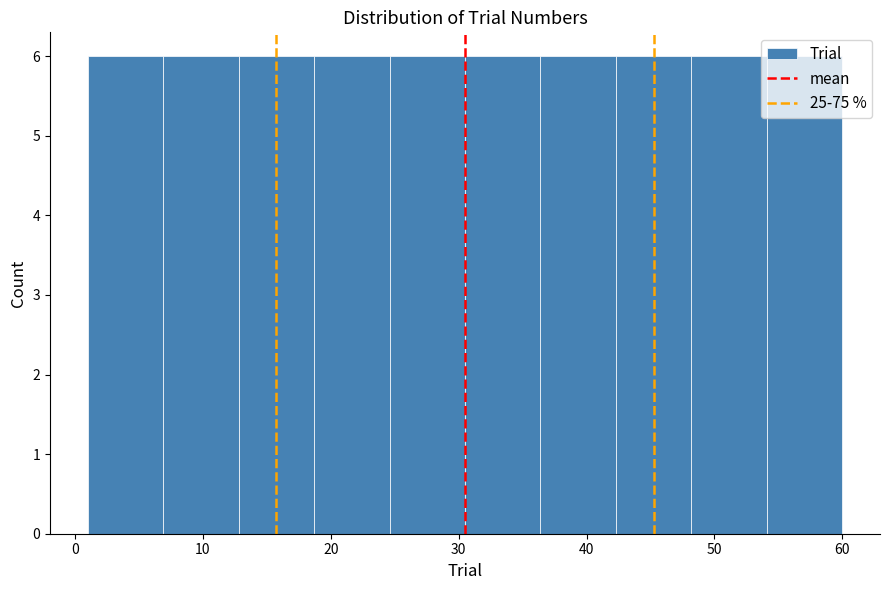

What is the height of the bar covering 18.7 to 24.6 on the x-axis? Neither the bar edges nor the heights are printed on the chart, so give them approximately, as read against the axes.

6